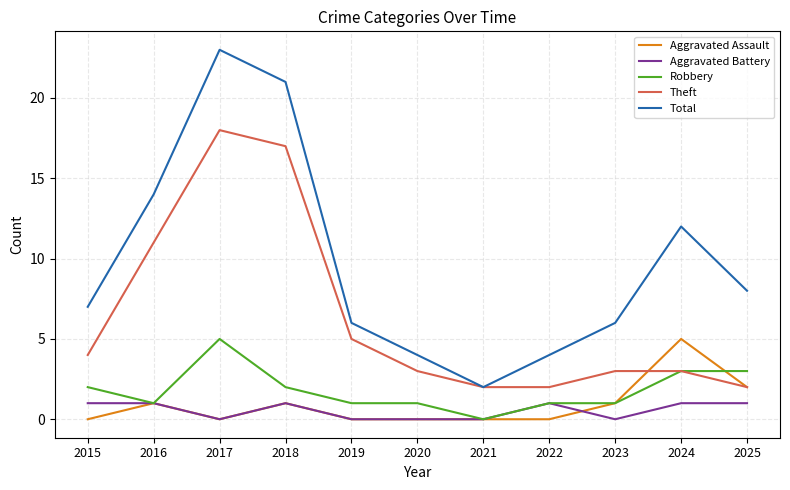

At which label does Robbery reach its peak?

2017